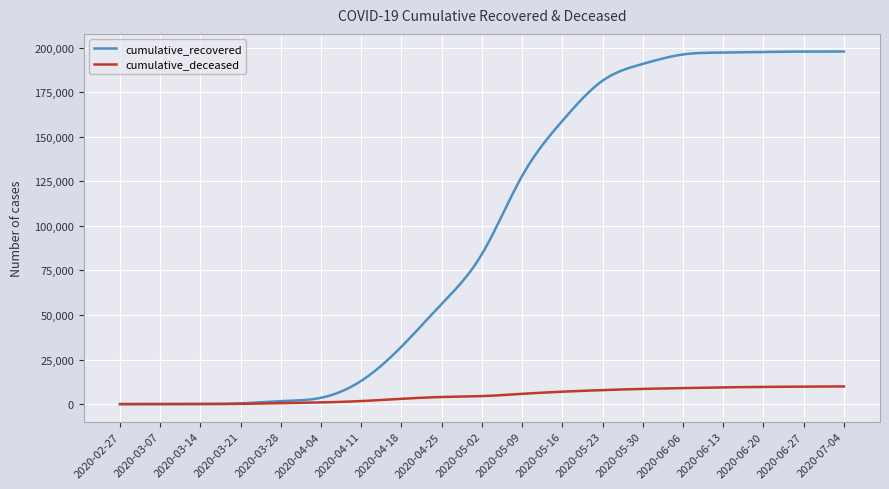

What is the difference between the second highest and minimum values in the cumulative_recovered series?

197810.5